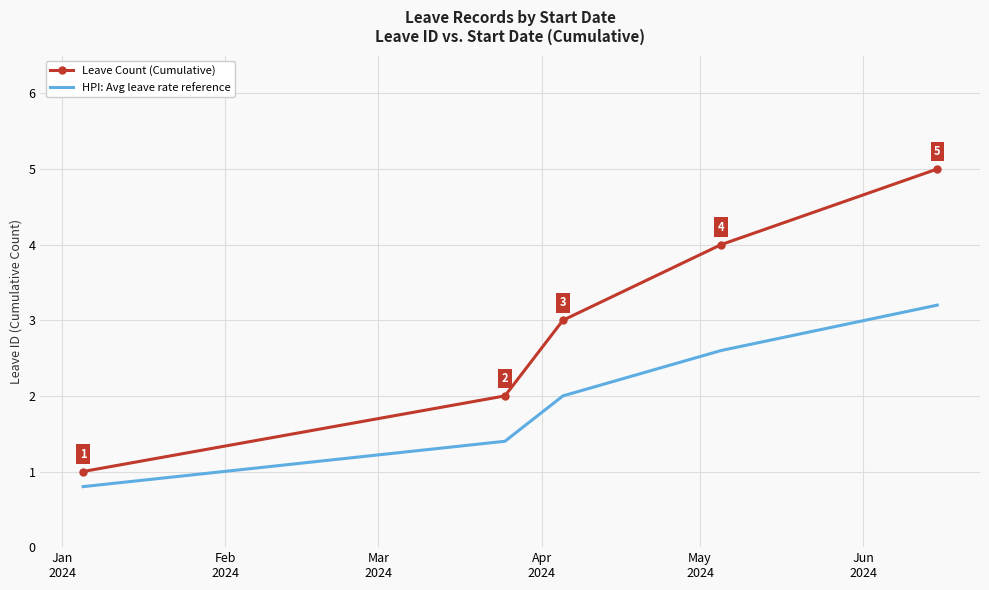

Which series has the largest total across all categories?

Leave Count (Cumulative)